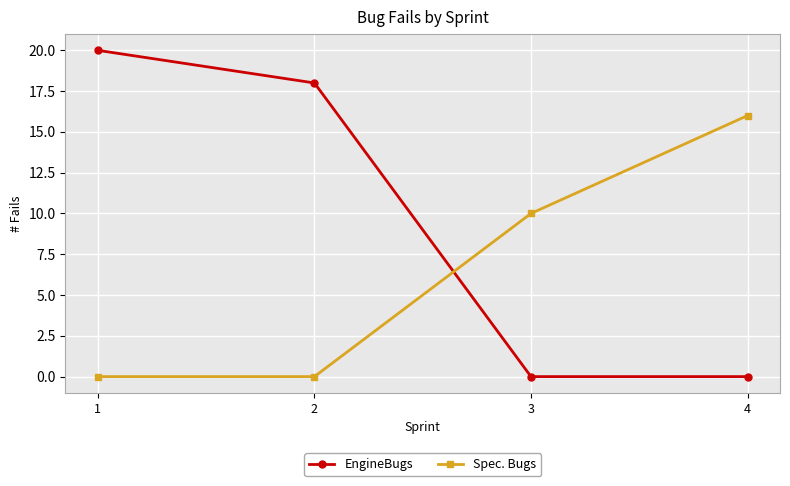

At which label is Spec. Bugs closest to 8?

3